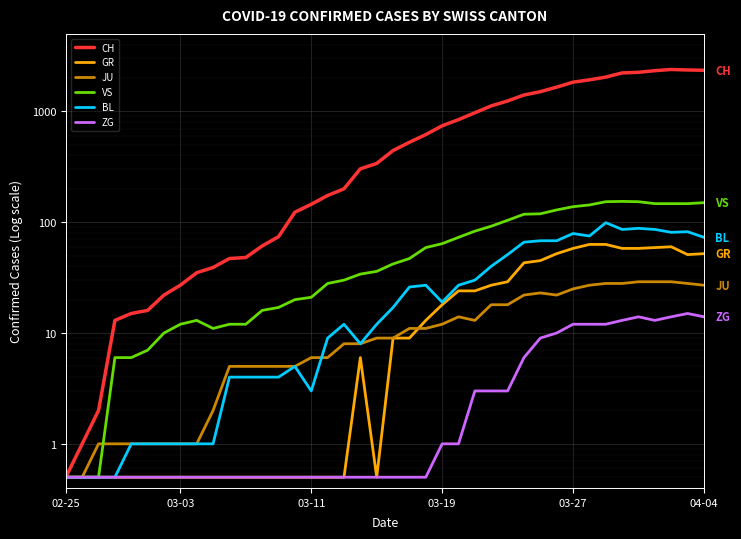

What is the value of the JU point at the 26th from the left?

13.0